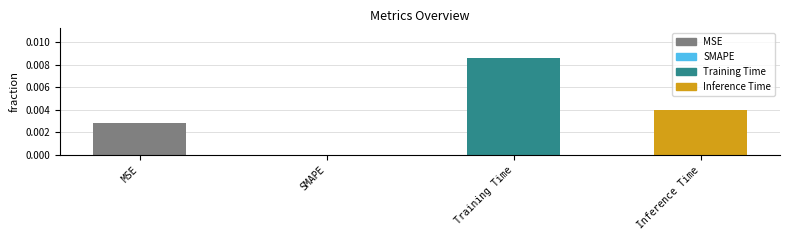

Are the bars horizontal?

No